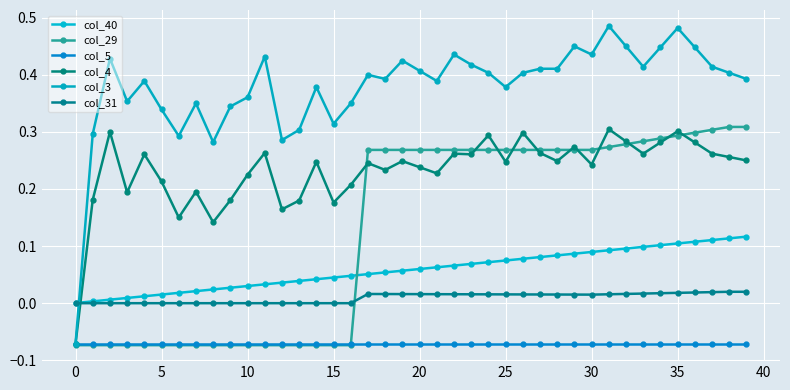

What are all the series names shown in the legend?

col_40, col_29, col_5, col_4, col_3, col_31